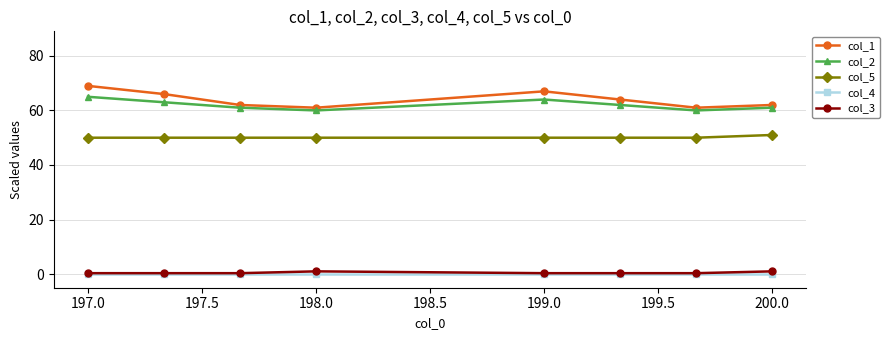

What are all the series names shown in the legend?

col_1, col_2, col_5, col_4, col_3